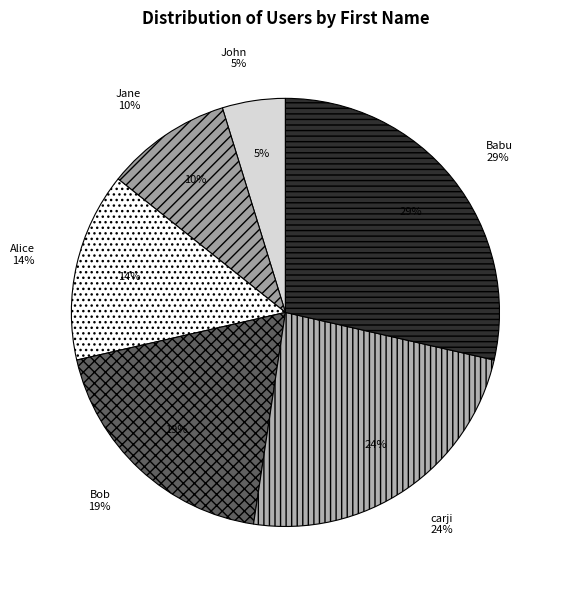

Rank the categories by value from lowest to highest.

John, Jane, Alice, Bob, carji, Babu